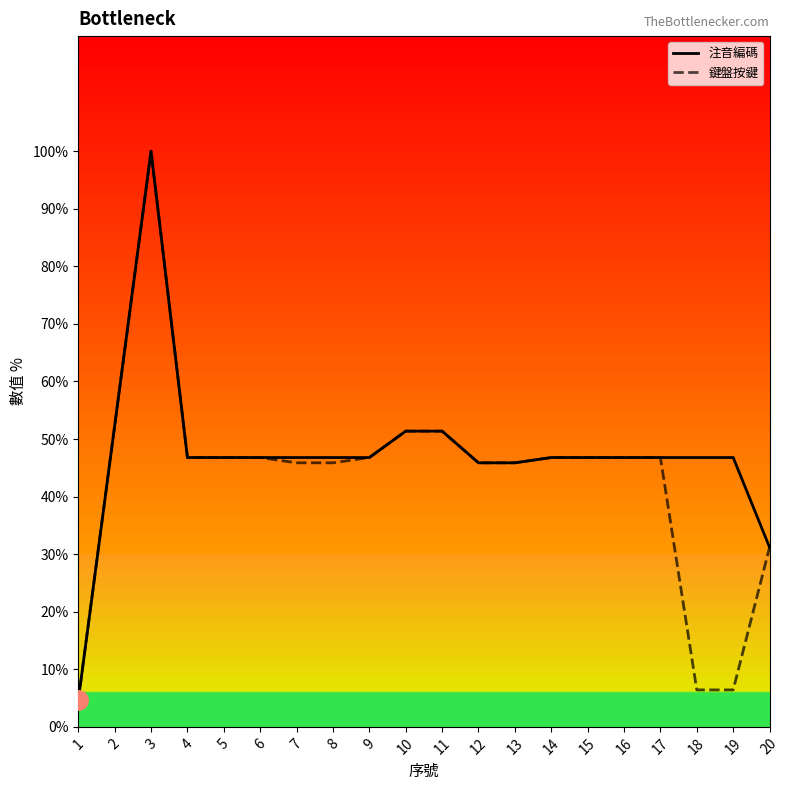

Is the value of 鍵盤按鍵 at 9 greater than the value of 注音編碼 at 10?

No